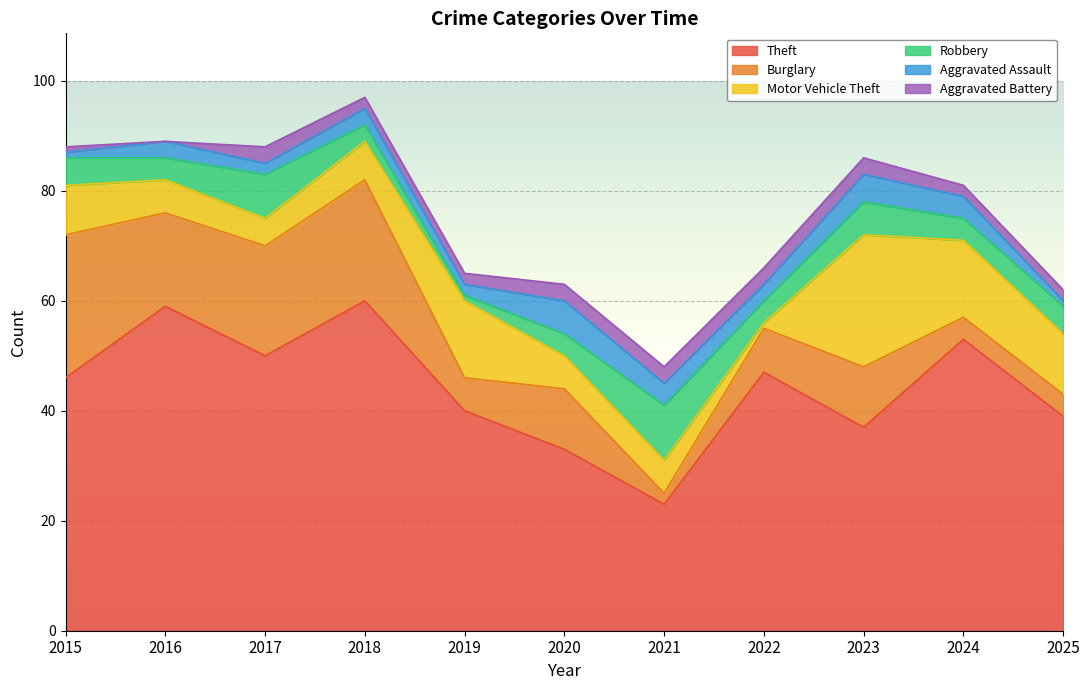

Rank the series by their maximum value, from lowest to highest.

Aggravated Battery, Aggravated Assault, Robbery, Motor Vehicle Theft, Burglary, Theft